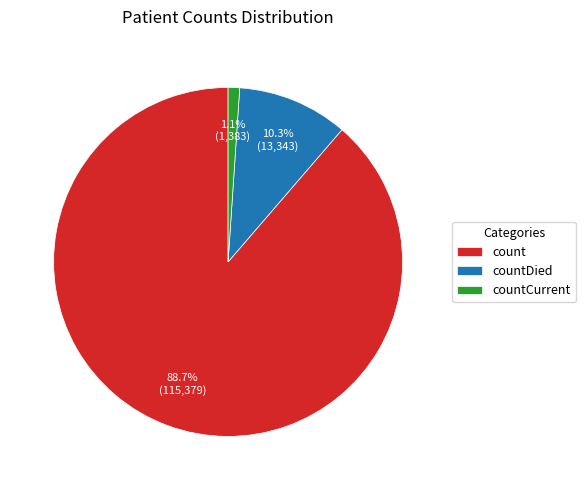

Count the number of slices in the pie.

3